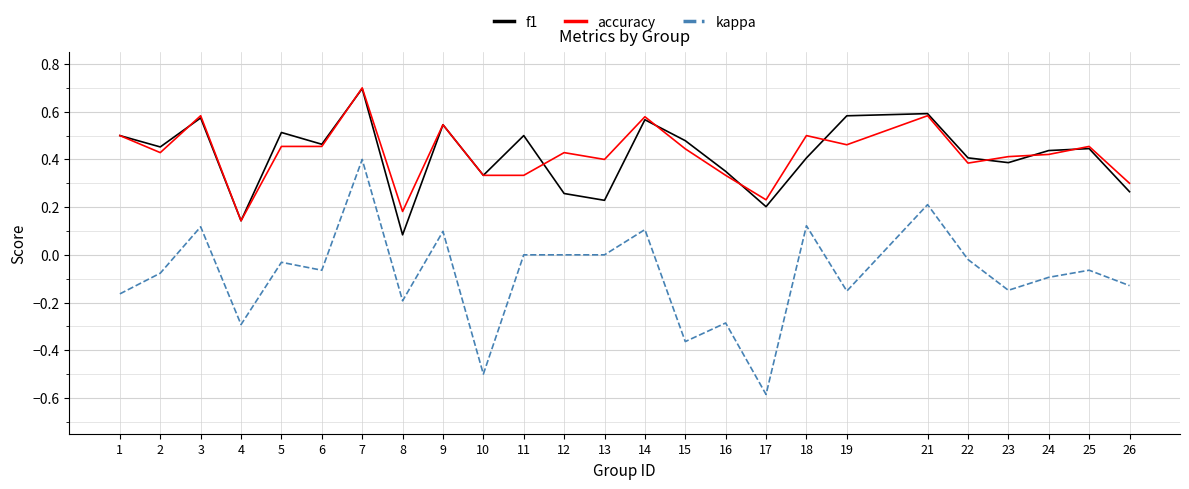

At which category is the sum across all series the highest?

7